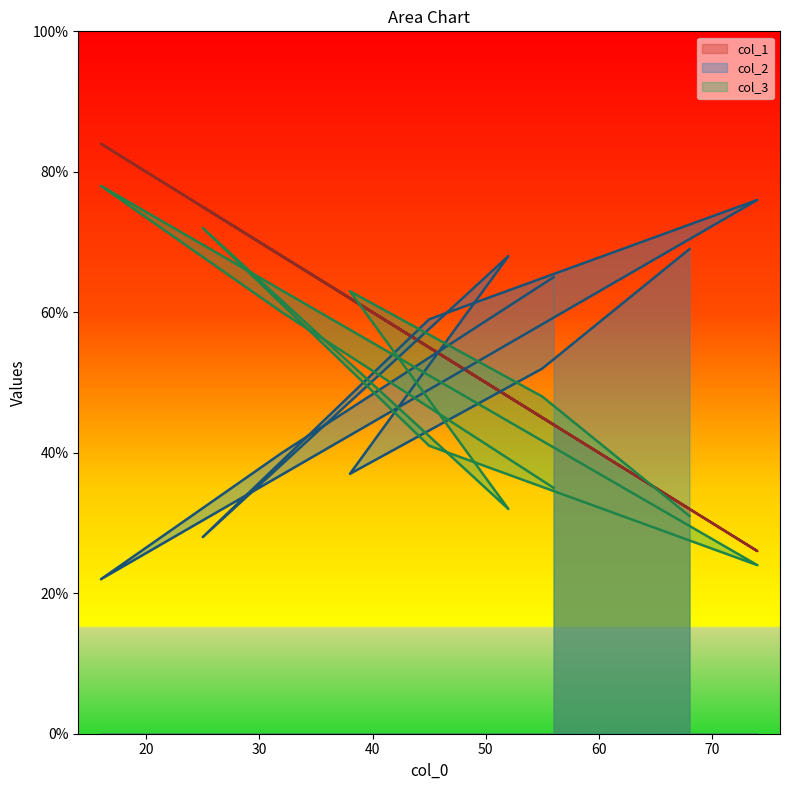

What is the smallest value displayed?

22